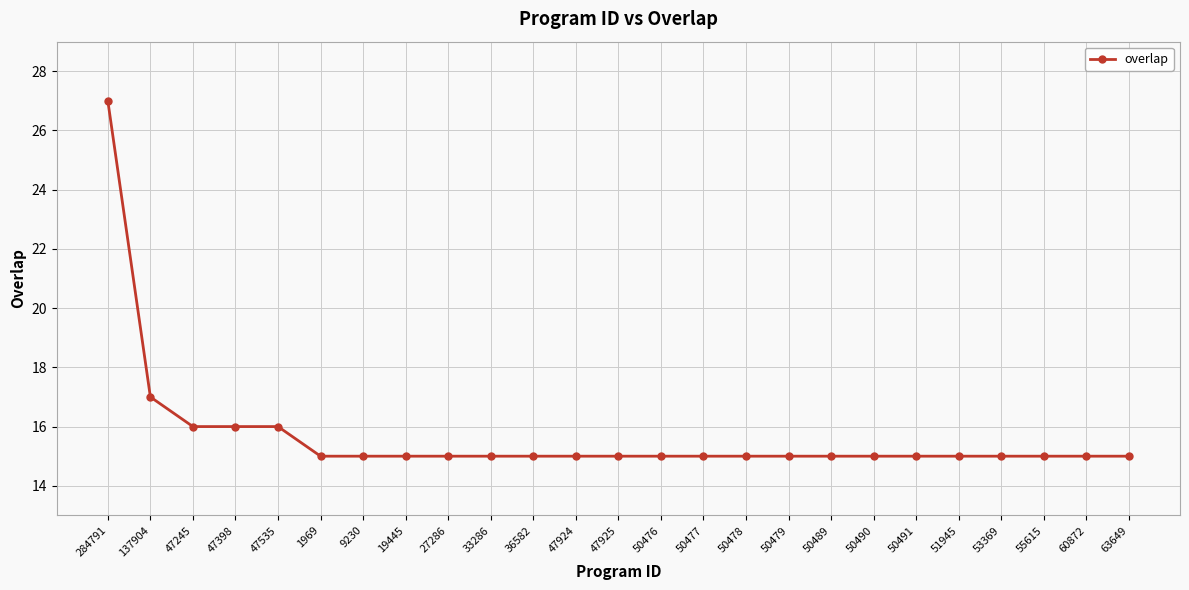

What is the smallest value displayed?

15